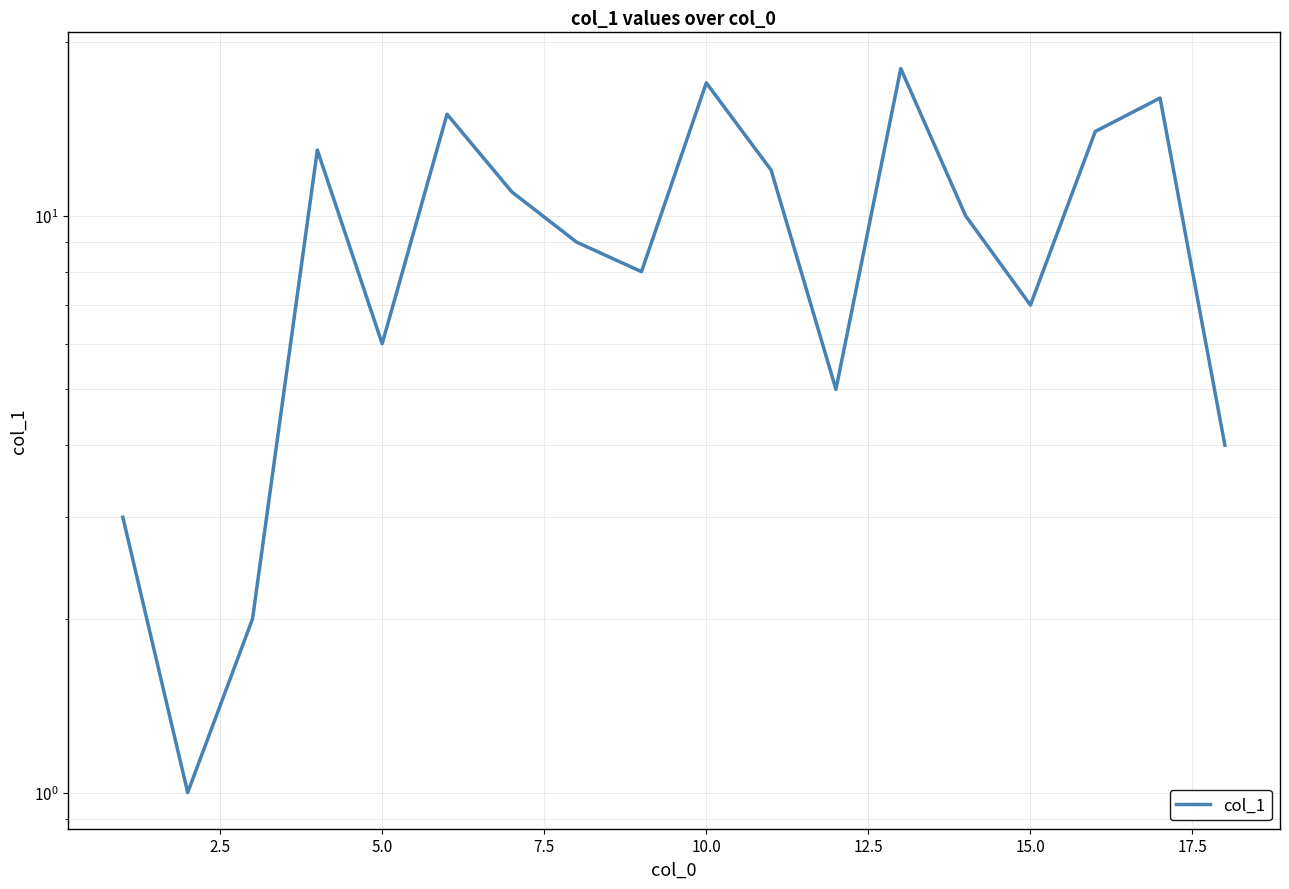

Is it true that the value at 2.5 is 1?

False